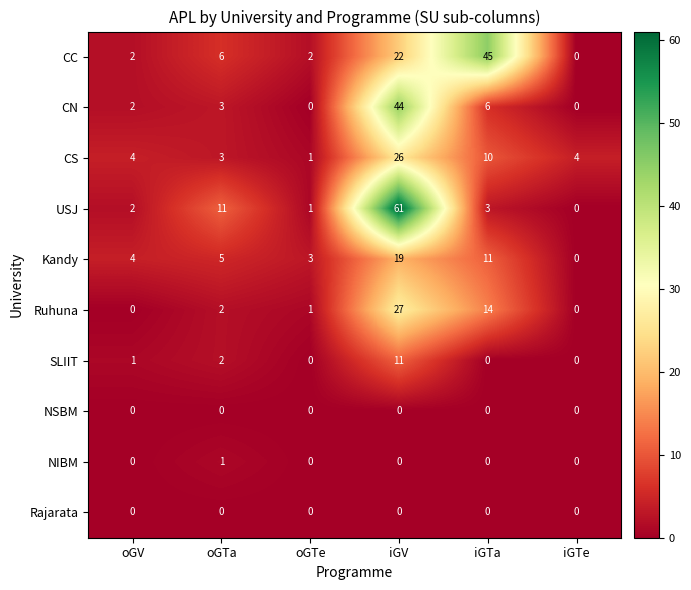

What is the spread (max minus min) of values at iGTa?

45